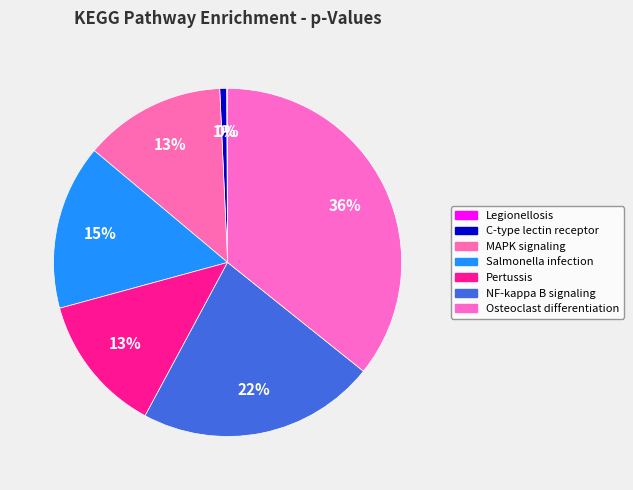

Which slice is the largest?

Osteoclast differentiation